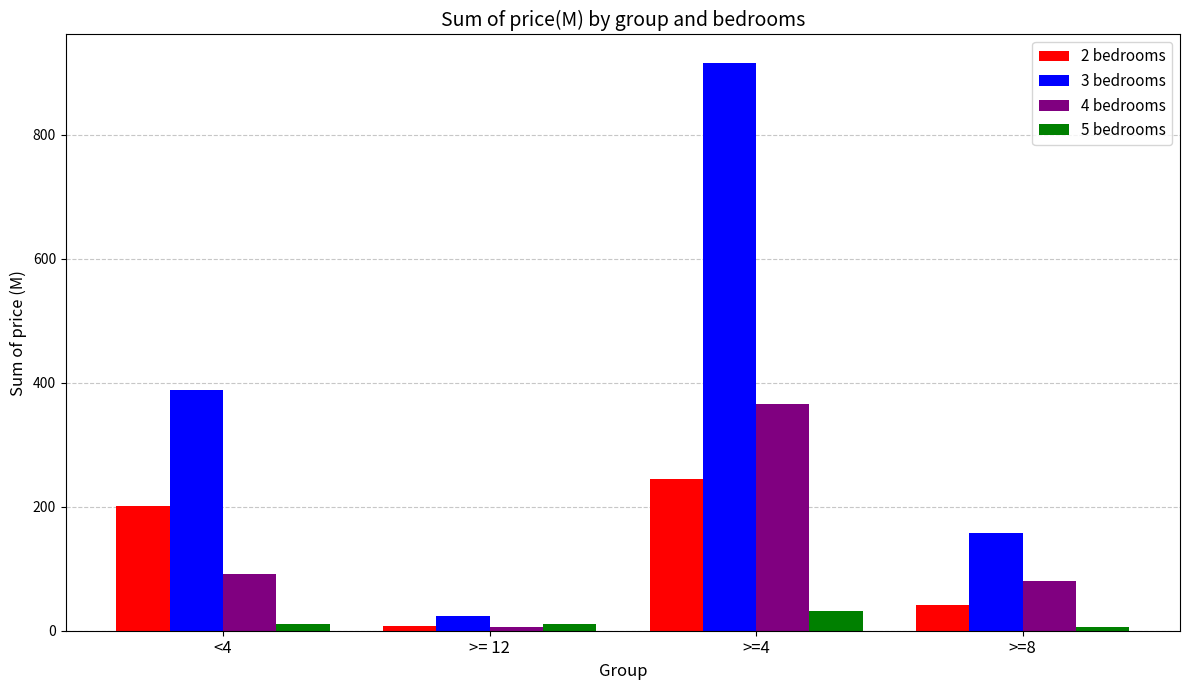

The value of 4 bedrooms at <4 is 92.0. True or false?

True